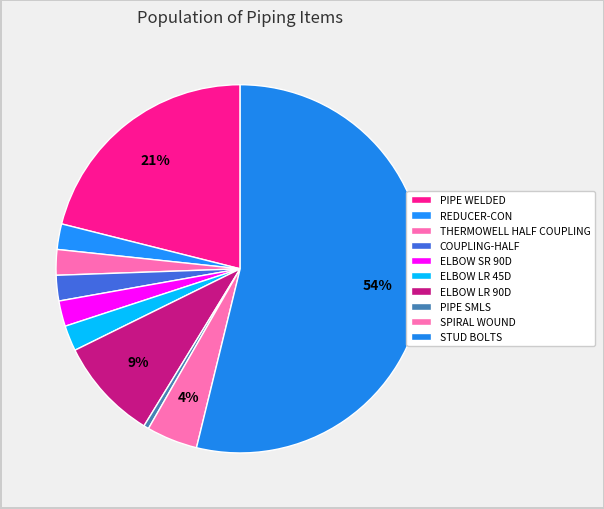

Which category has the smallest portion of the pie?

PIPE SMLS